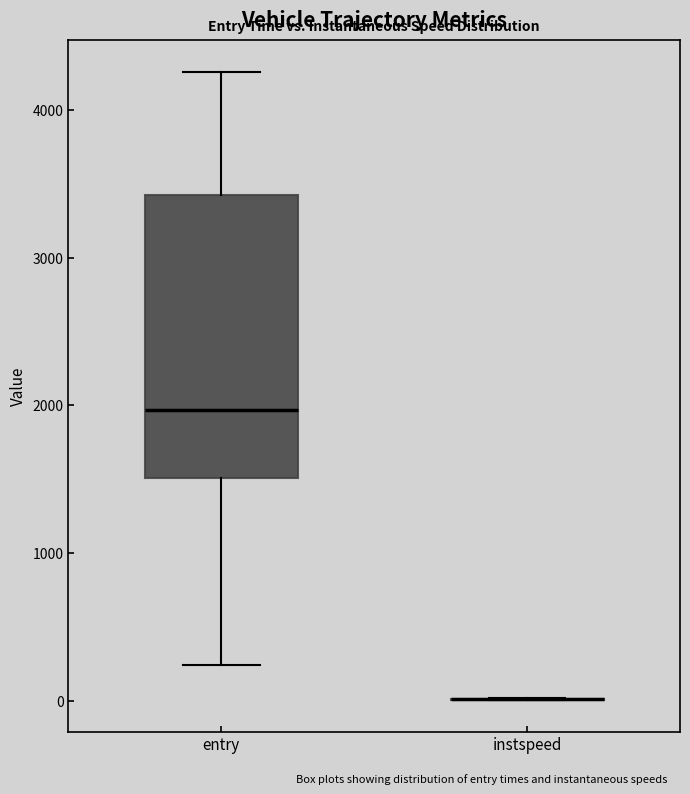

Reading left to right, transcribe this box plot: for each box, give where its median line is, the range the box spans, and where its two whiskers end, as read against the y-axis. The values are not printed on the chart, so give them approximately, as read against the axis.

entry: median 2000, box 1500 to 3400, whiskers 200 to 4300
instspeed: box collapsed to a line at 0, whiskers 0 to 0